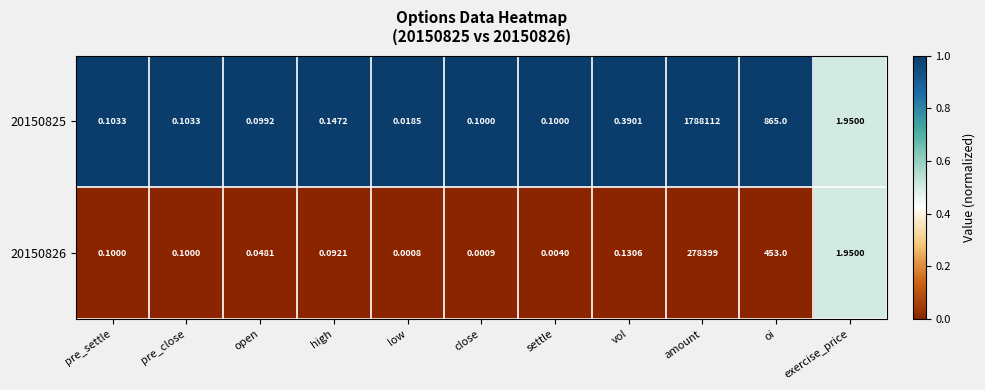

Is the value of 20150826 at settle greater than the value of 20150825 at exercise_price?

No